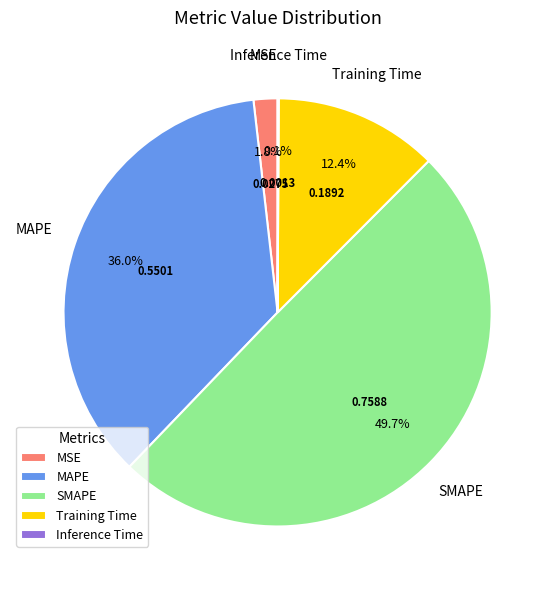

Which category has the biggest portion of the pie?

SMAPE